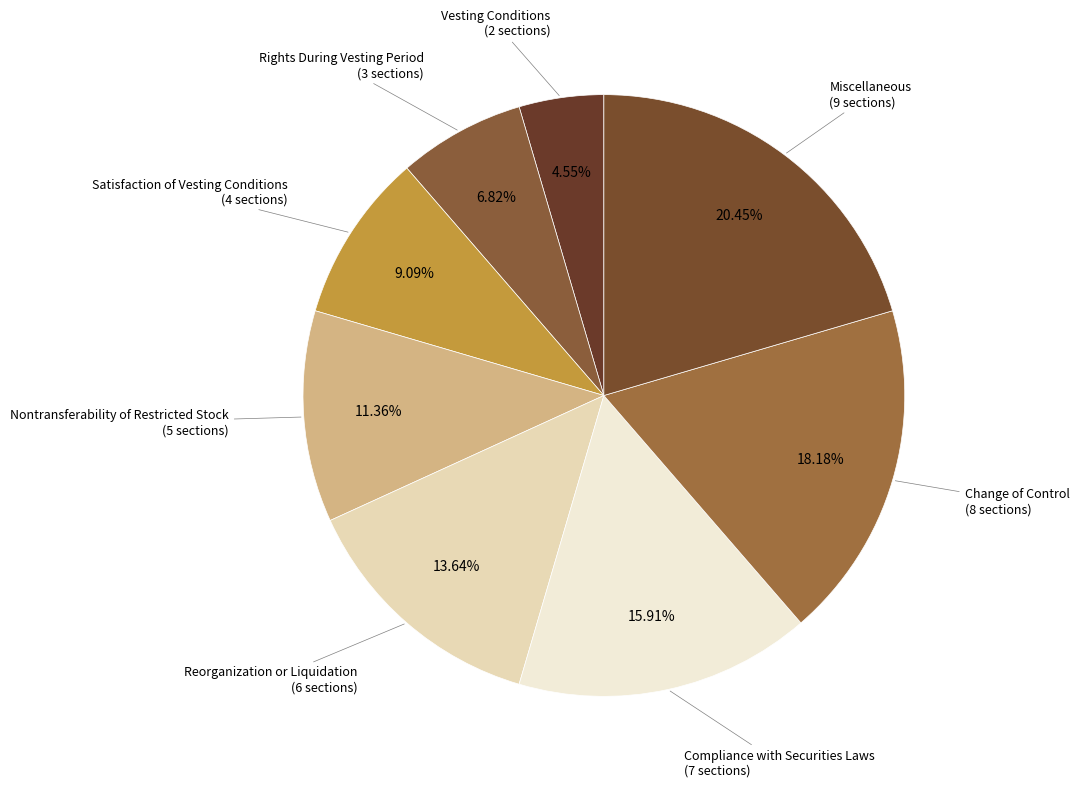

Which slice is the largest?

Miscellaneous